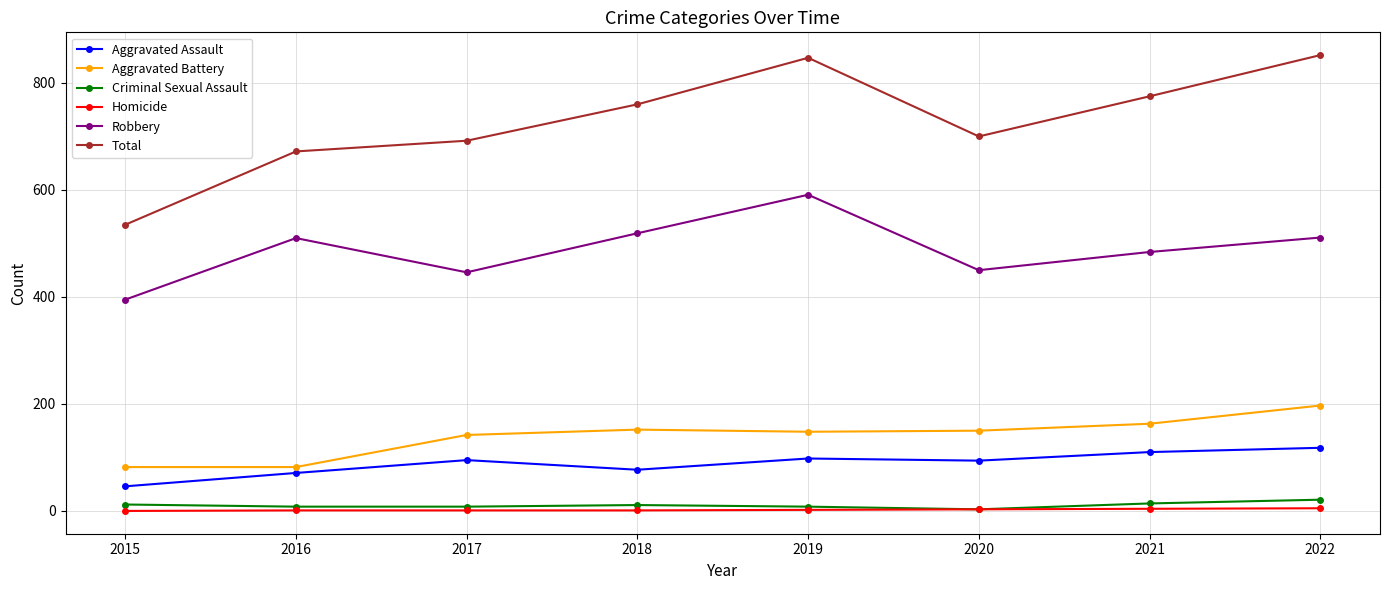

What is the average value of the Aggravated Battery series?

140